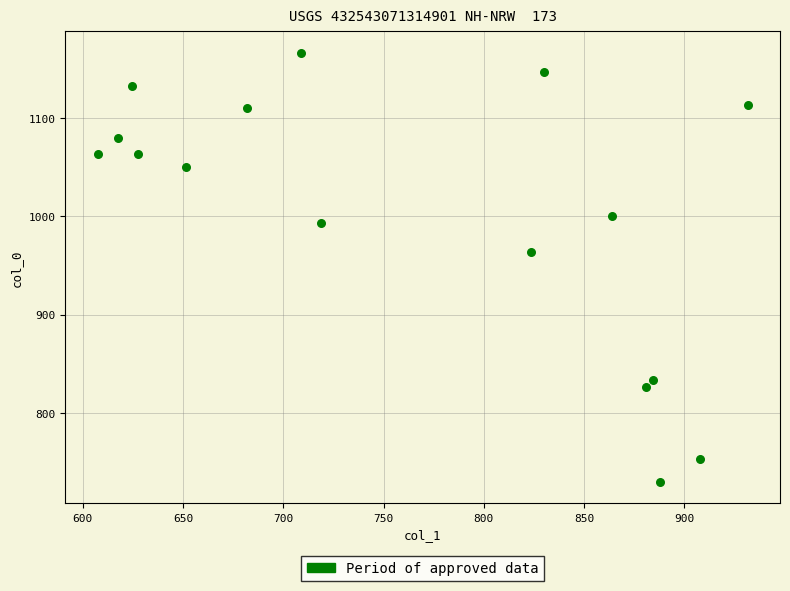

What is the range of X values (max minus min)?

324.0